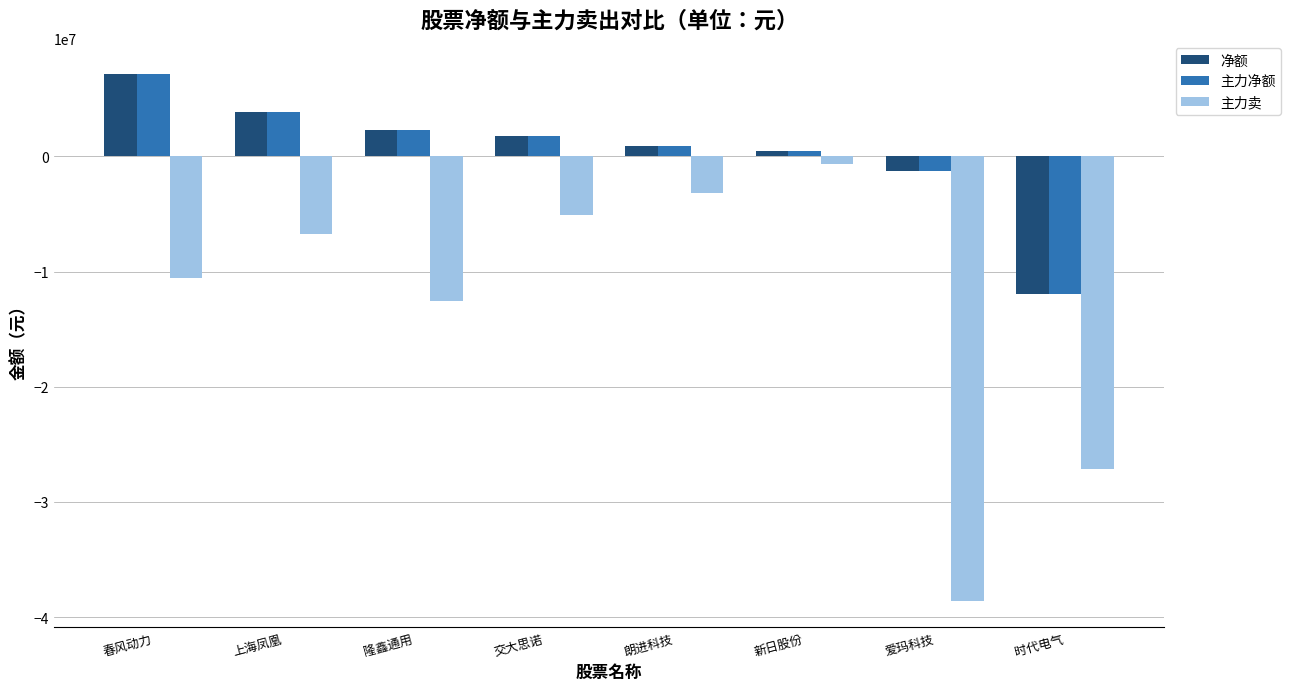

What is the minimum value shown in the chart?

-38576012